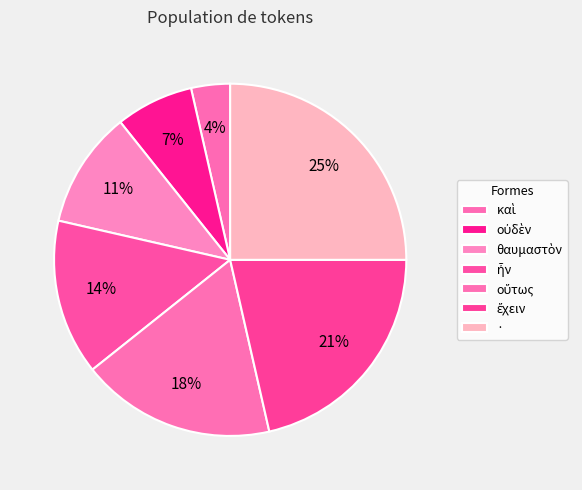

What percentage is the οὕτως slice, to the nearest percent?

18%